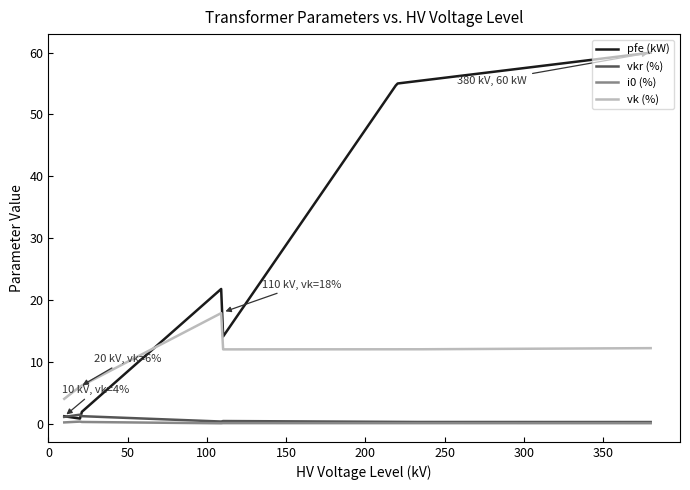

Which series has the largest range (max minus min)?

pfe (kW)